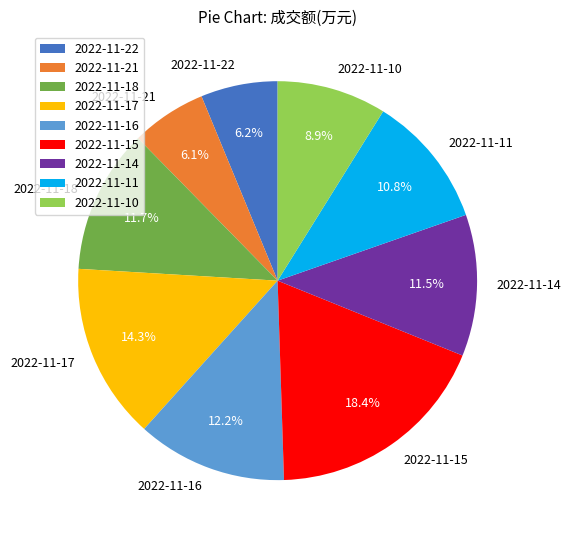

Is 2022-11-16 the majority of the pie?

No